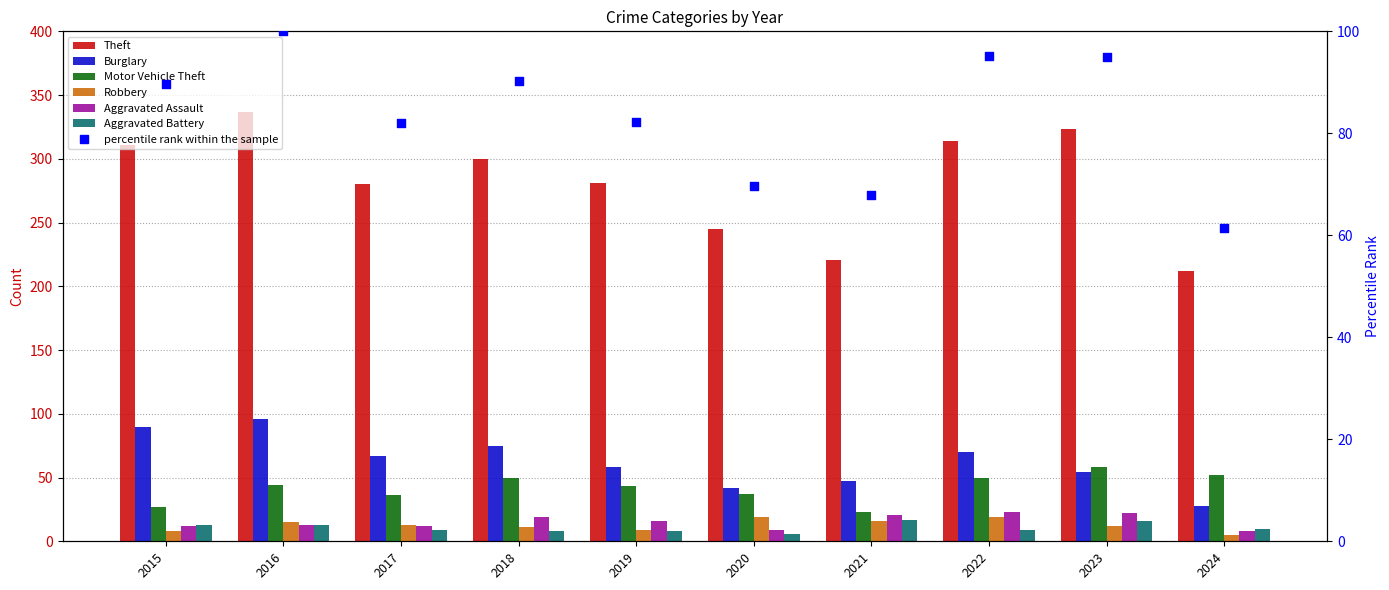

Which series has the largest total across all categories?

Theft